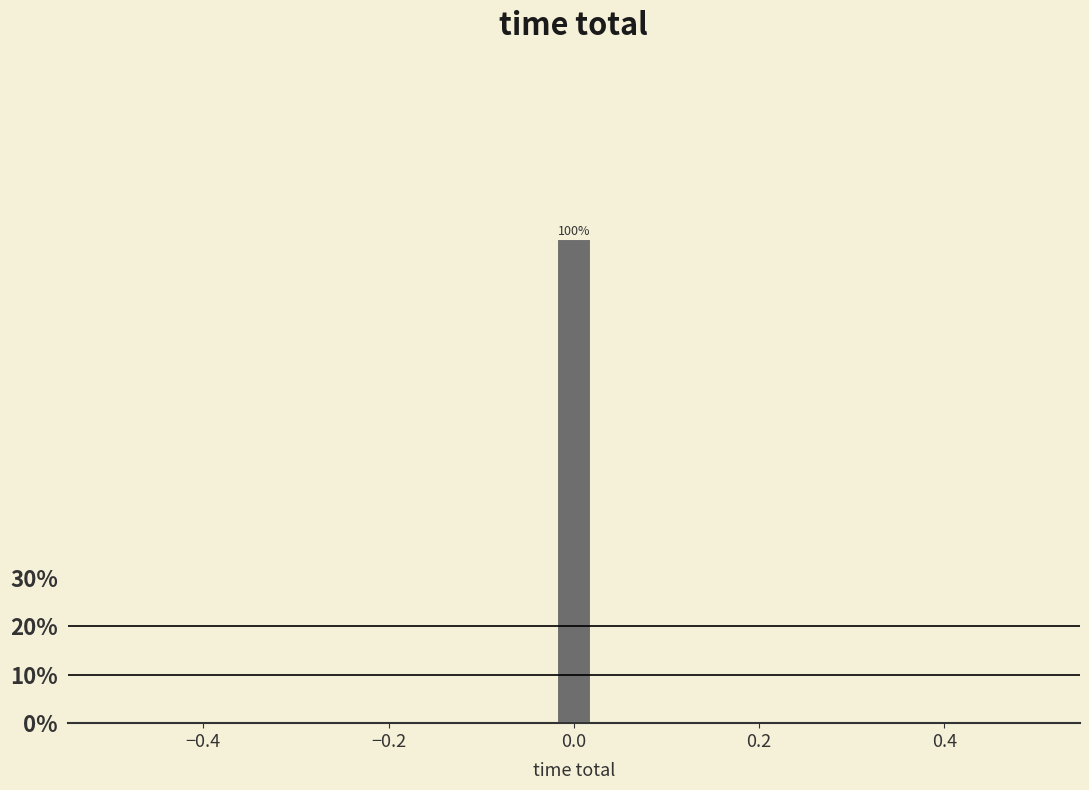

Around what value on the x-axis is the tallest bar? Give the approximate position of its centre, as read against the axis.

0.00